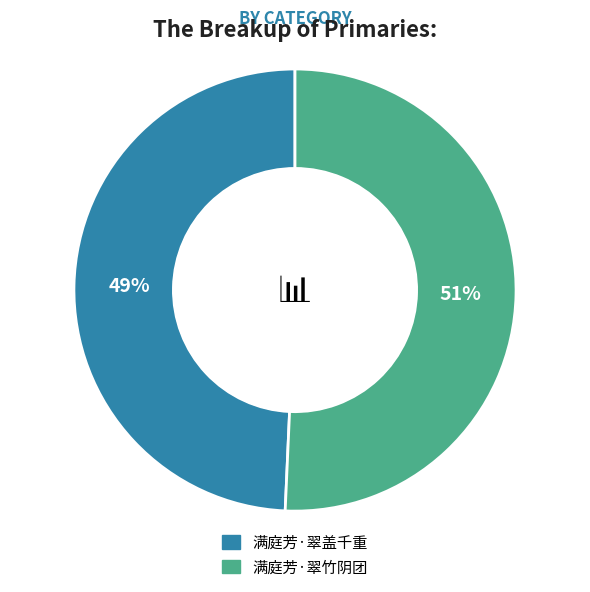

The 满庭芳·翠竹阴团 slice represents 51% of the pie. True or false?

True